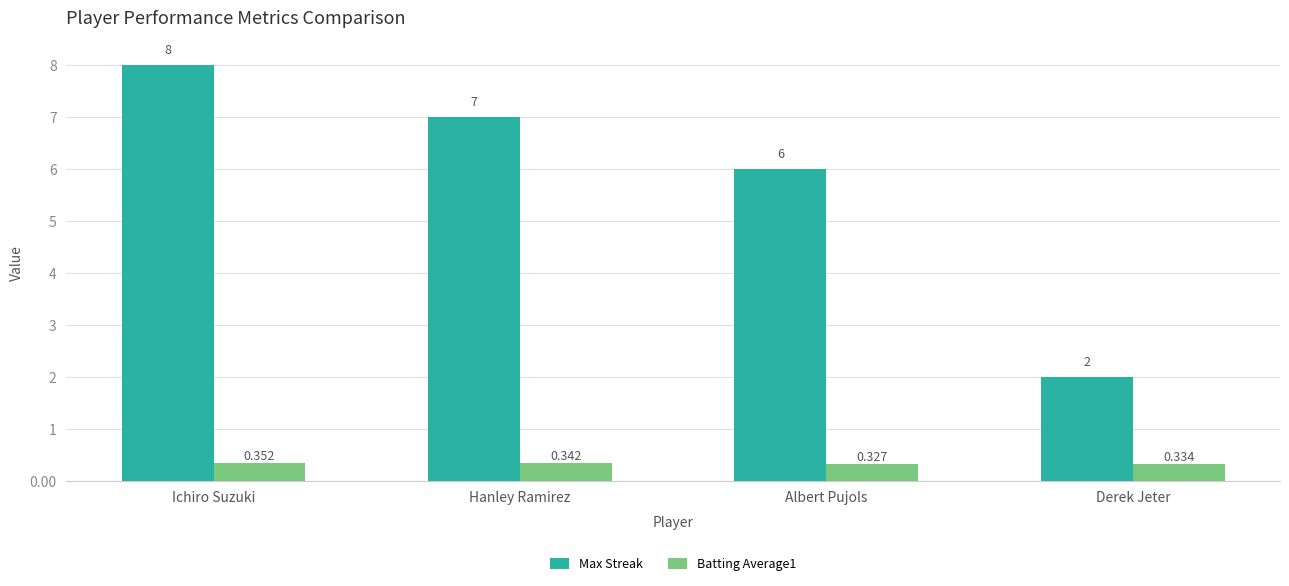

At which label is Max Streak closest to 5?

Albert Pujols